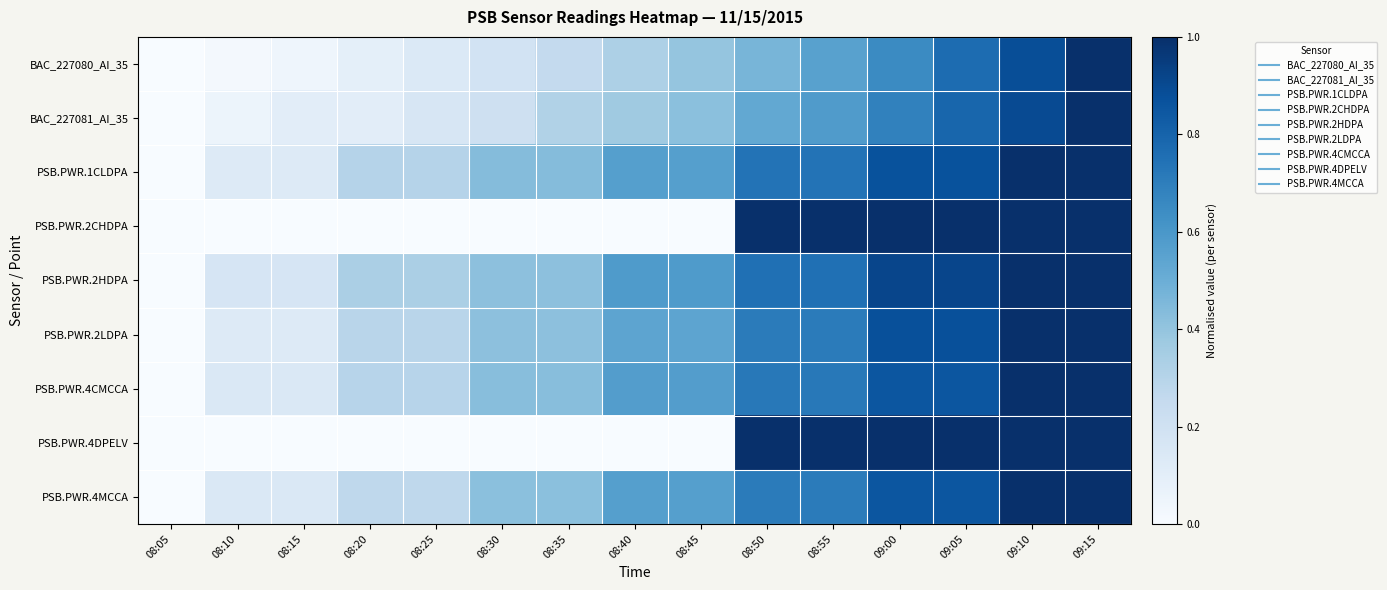

Between 08:45 and 08:25, which is larger?

08:45